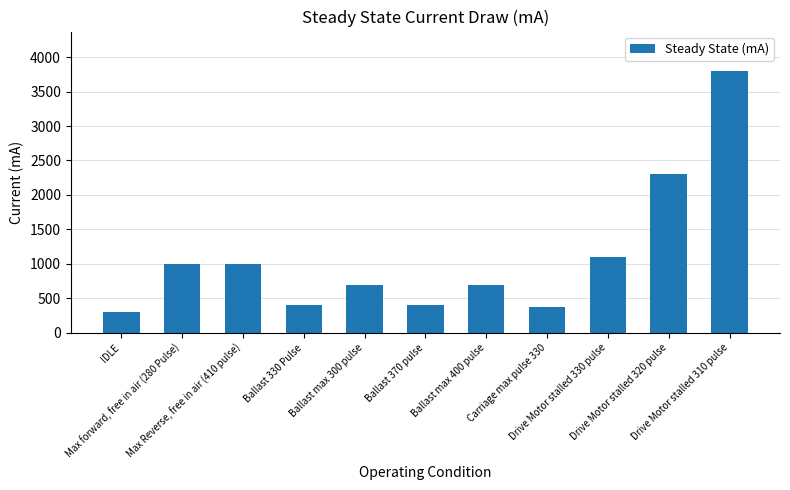

What is the value of the 7th bar from the left?

700